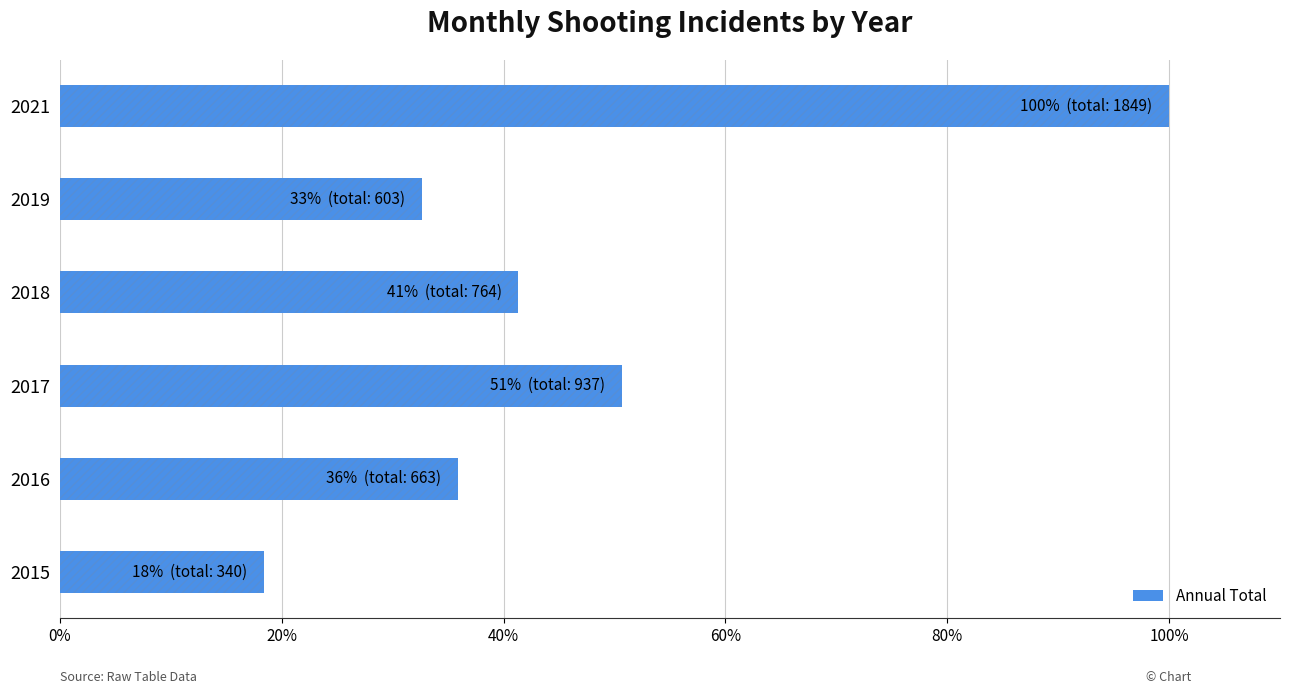

How many bars are there in total?

6